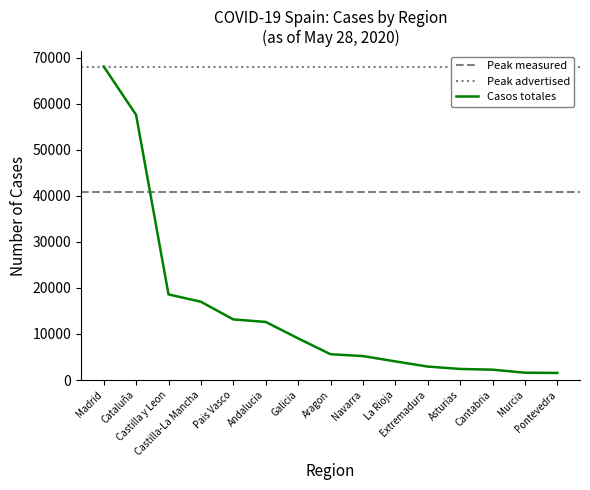

What is the highest value of the Casos totales series?

68066